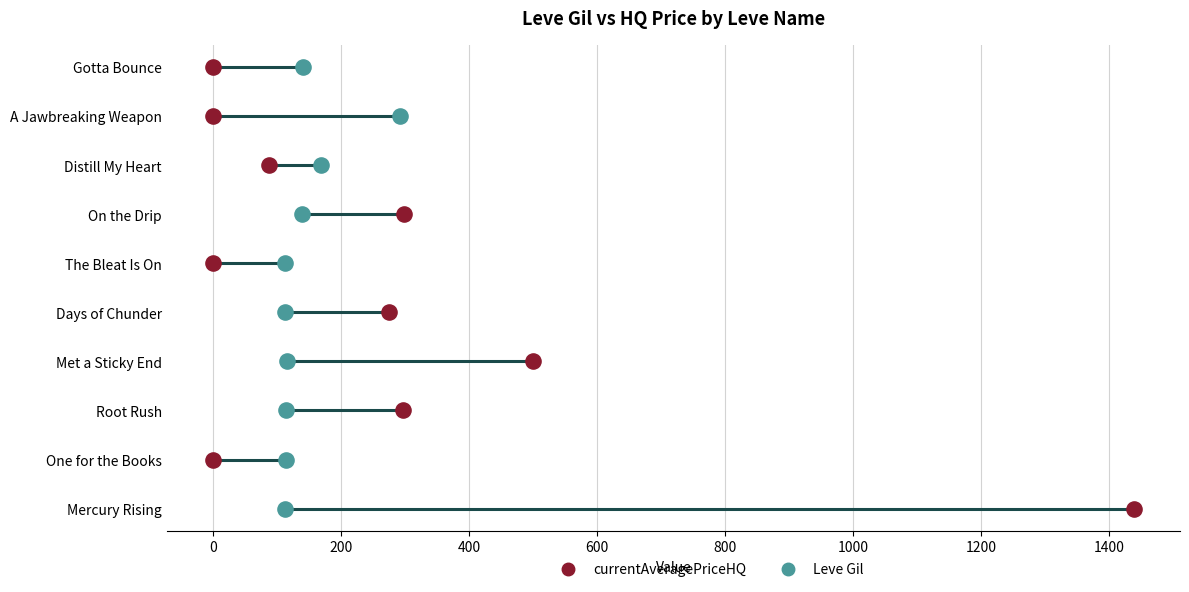

What are all the series names shown in the legend?

currentAveragePriceHQ, Leve Gil